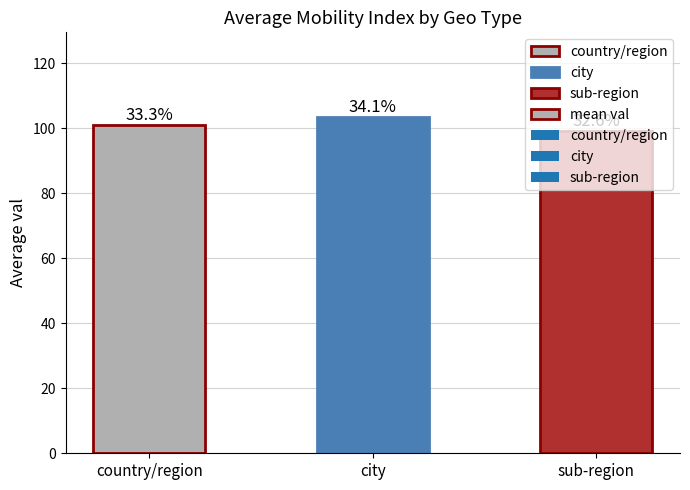

Between sub-region and city, which is larger?

city